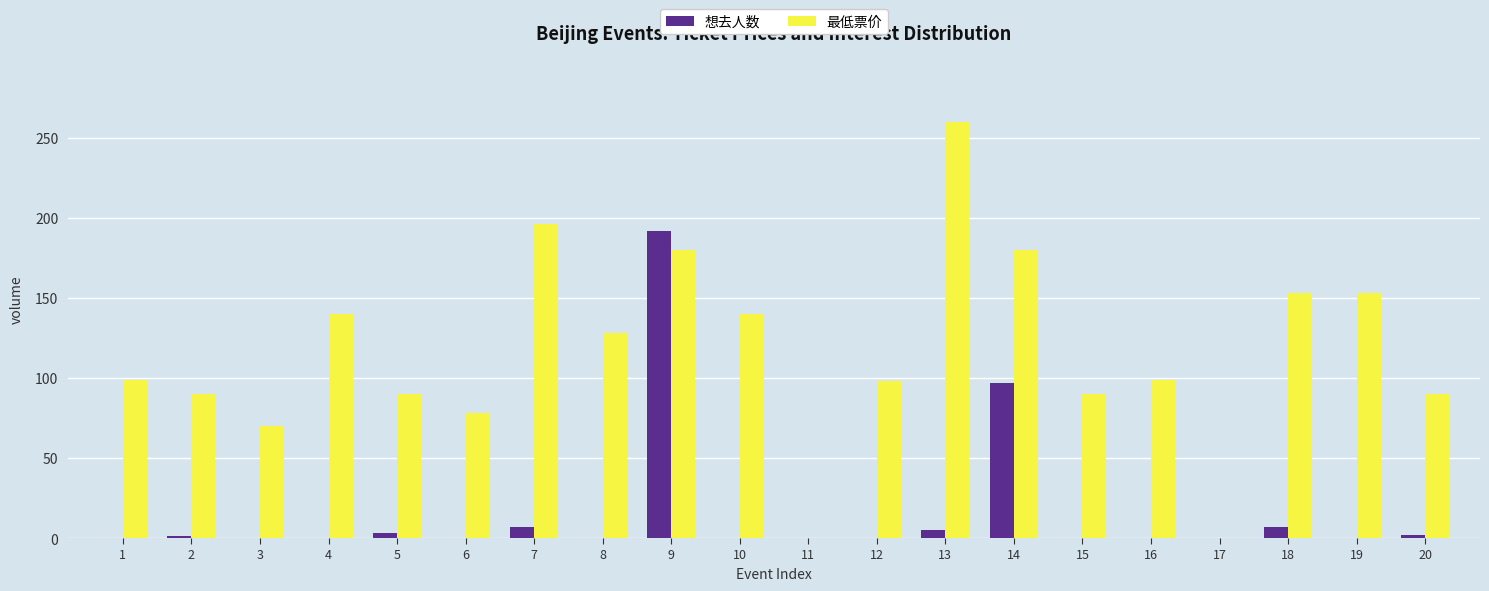

Is it true that 想去人数 equals 0 at 16?

True